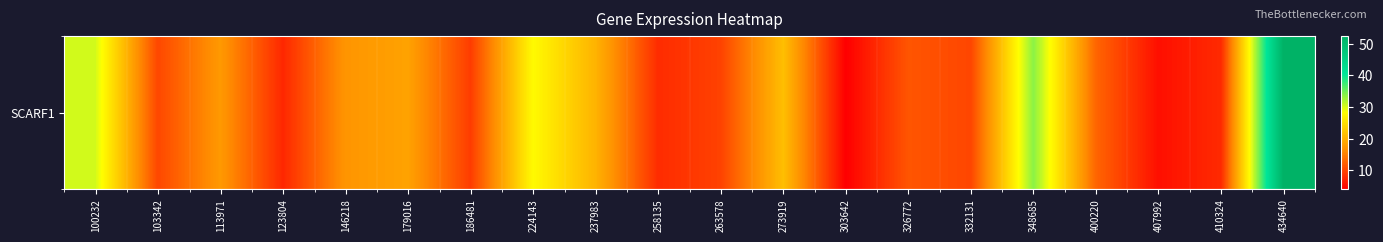

How many distinct data groups are displayed?

1